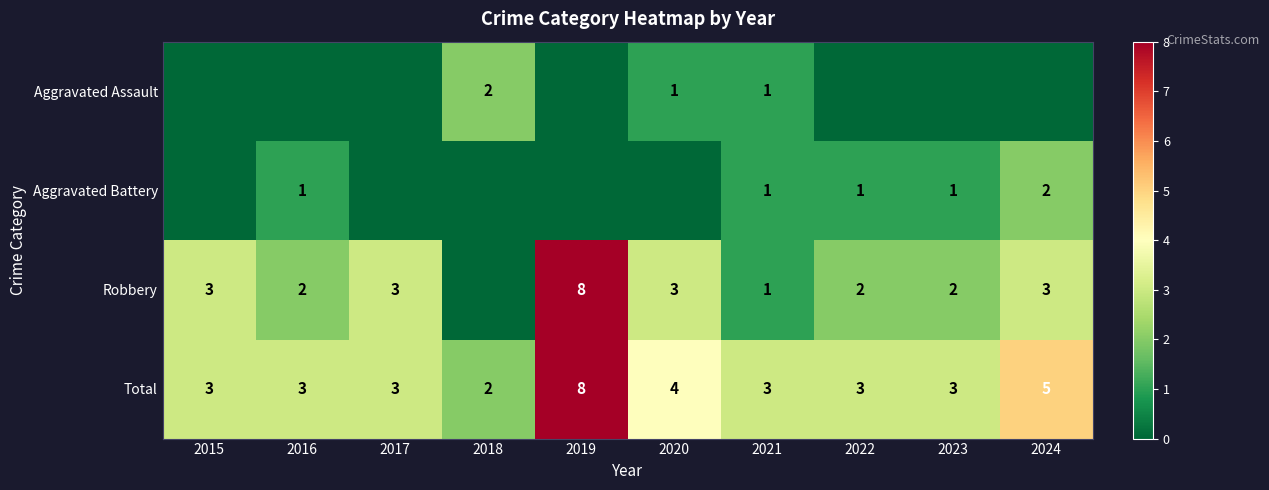

What is the sum of the Robbery values at 2017 and 2024?

6